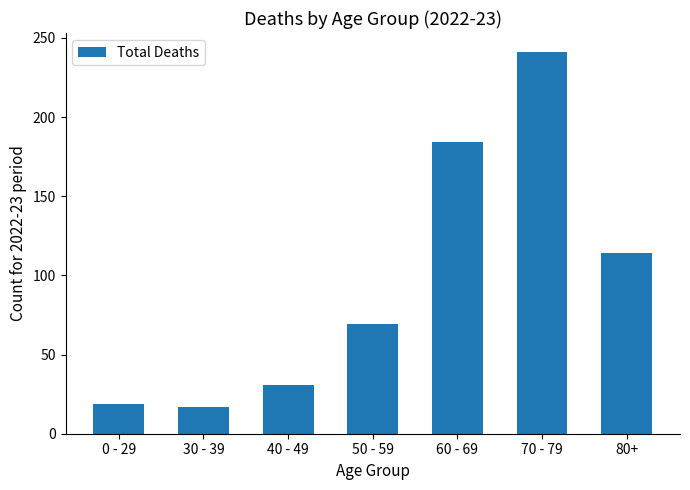

What is the sum of the values at 70 - 79 and 40 - 49?

272